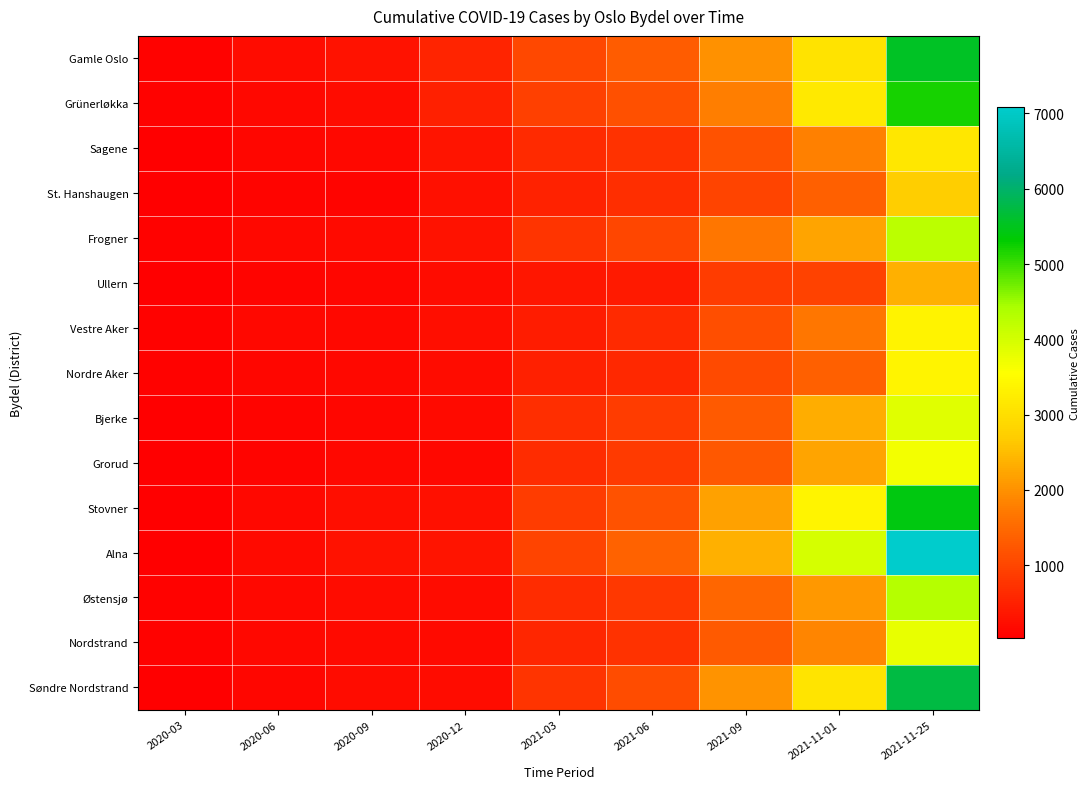

Which series has the largest total across all categories?

Alna